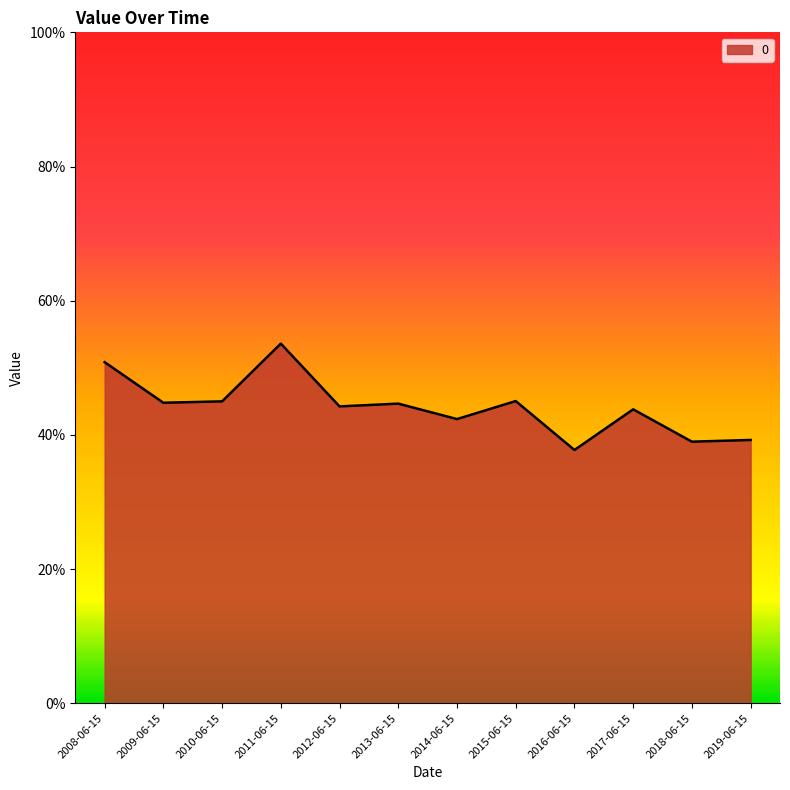

True or false: the data shows 0.4 at 2016-06-15.

True